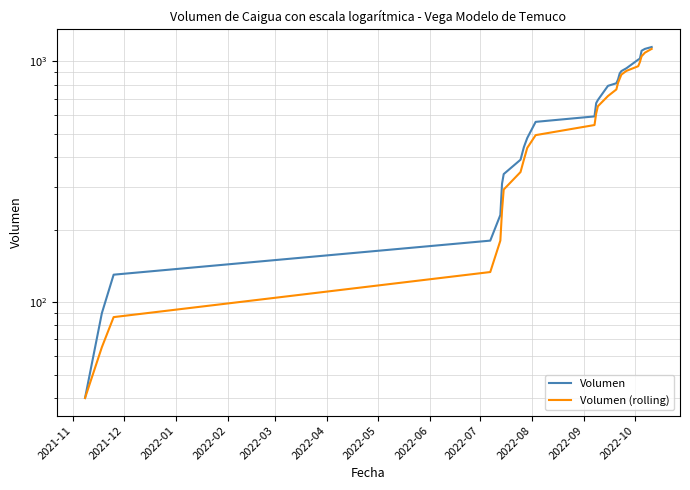

What is the spread (max minus min) of values at 2022-06?

43.3